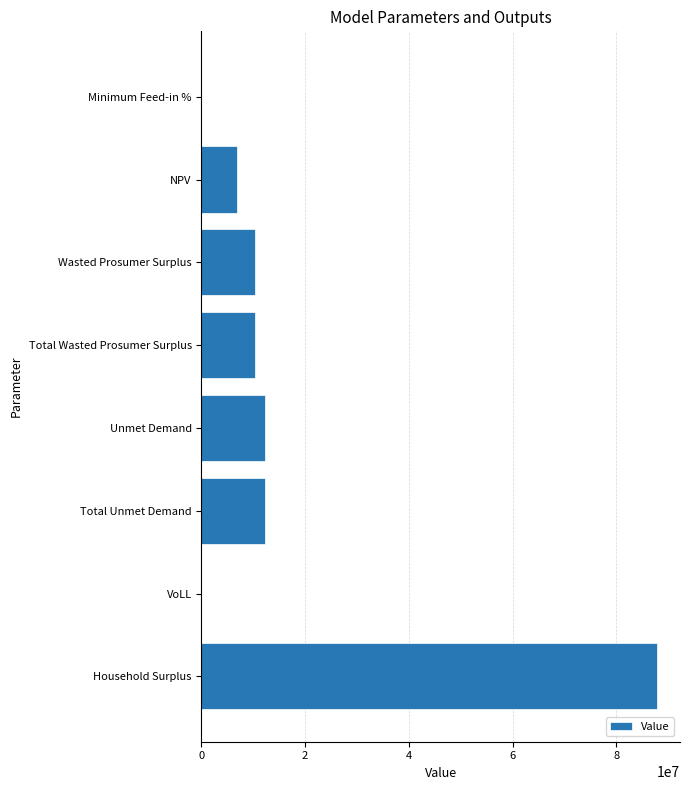

True or false: the data shows 10306731.9 at Wasted Prosumer Surplus.

True